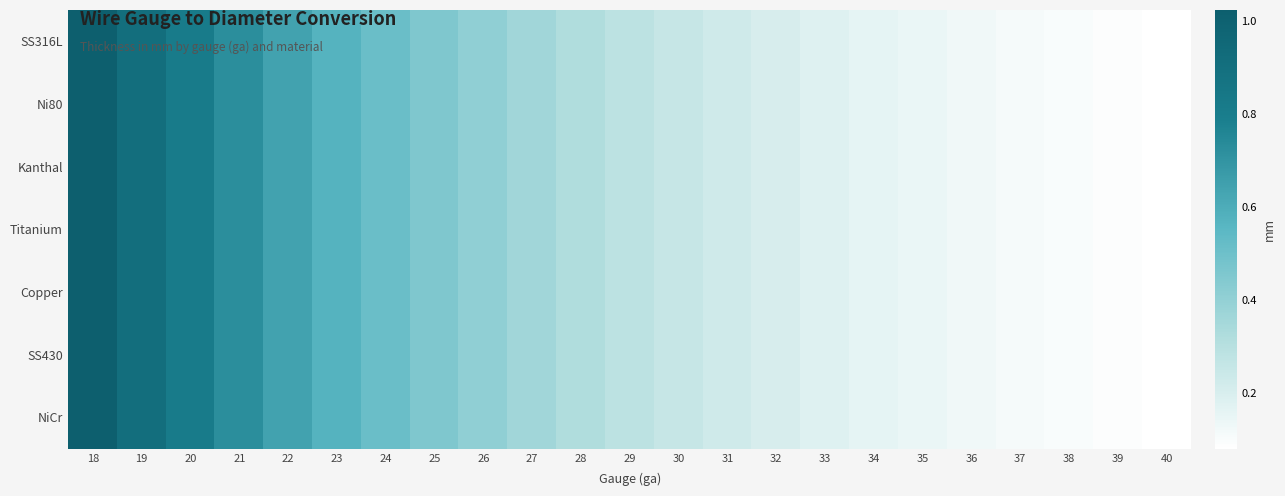

How many categories are shown in the chart?

23